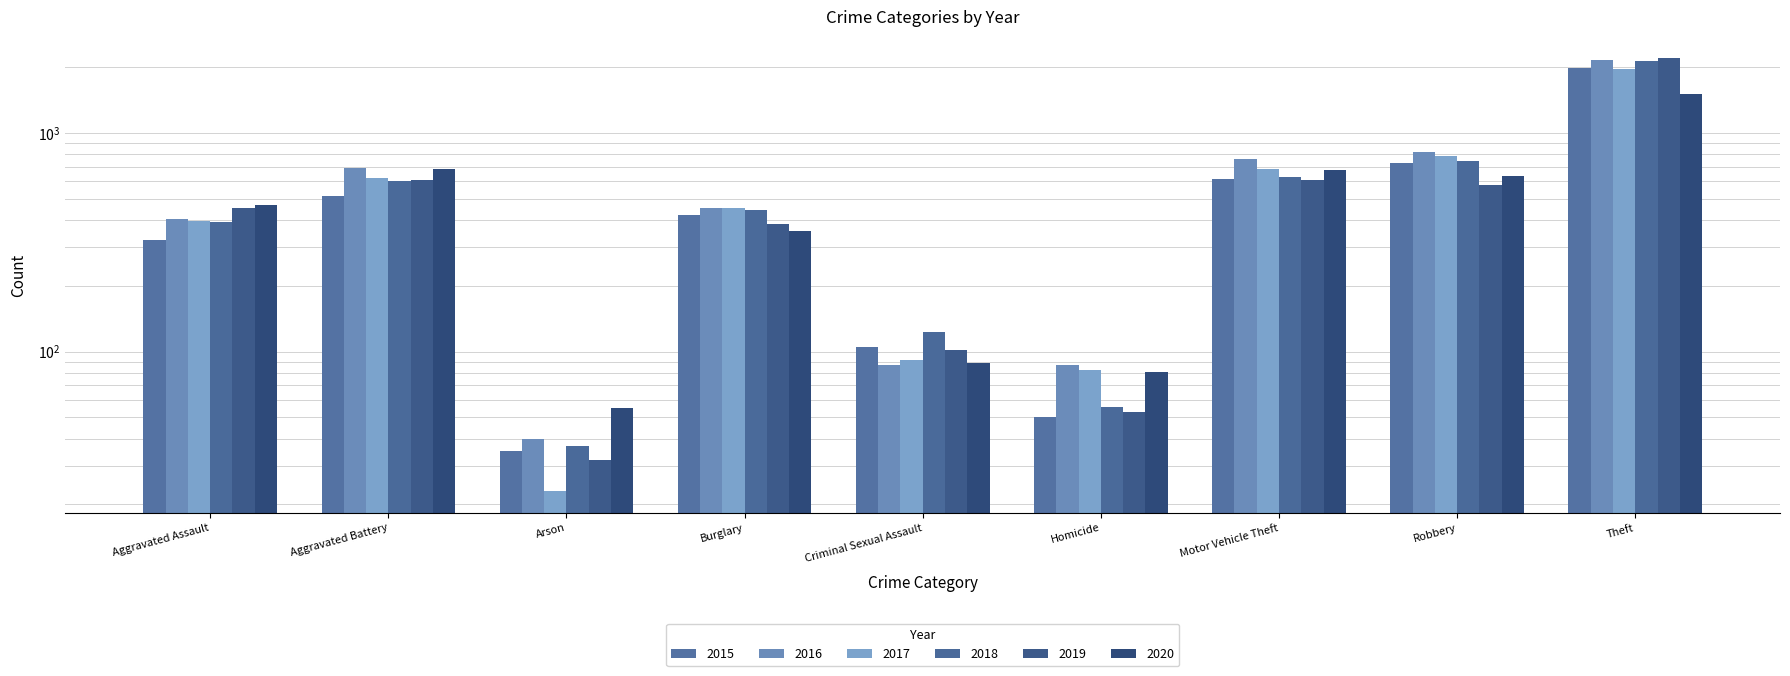

Which series changed the most between Burglary and Motor Vehicle Theft?

2020